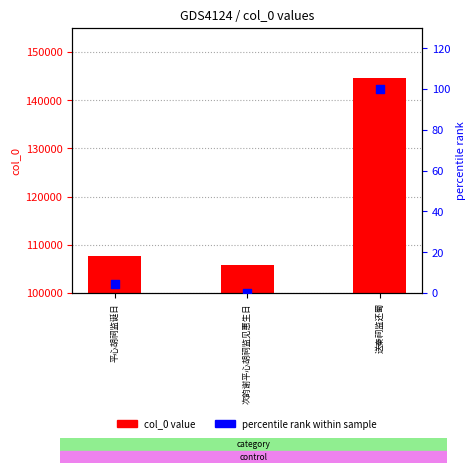

Which series reaches the minimum Y coordinate?

percentile rank within sample